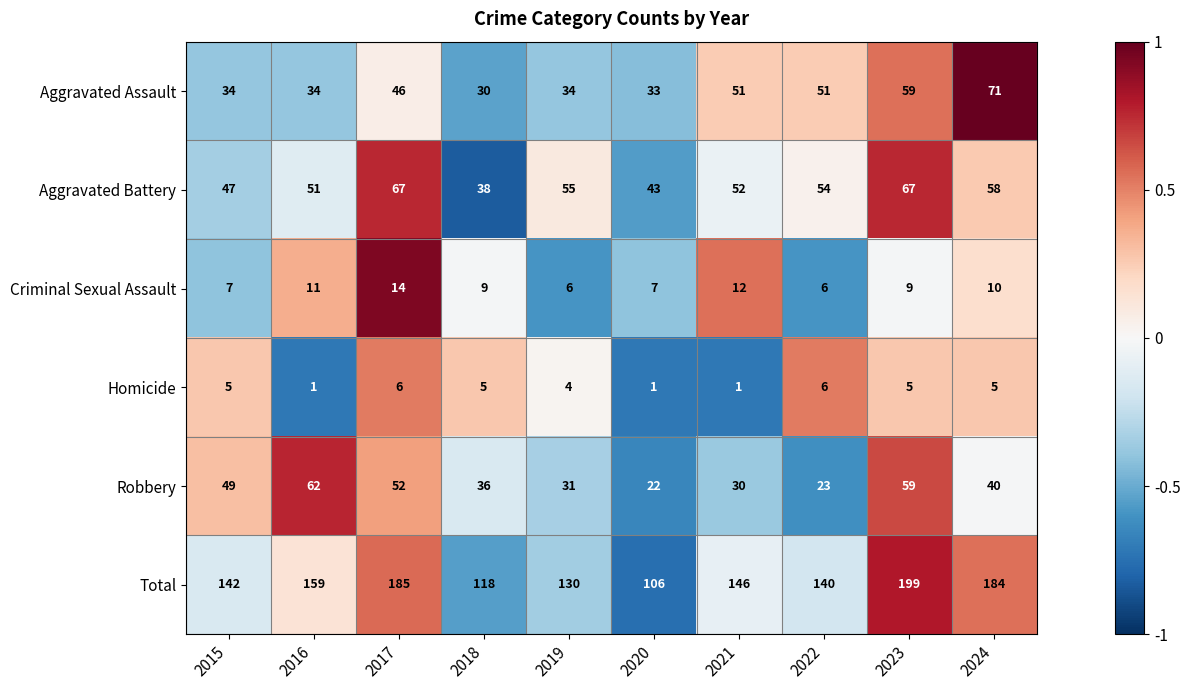

Read the Robbery value at 2024, to the nearest 5.

40